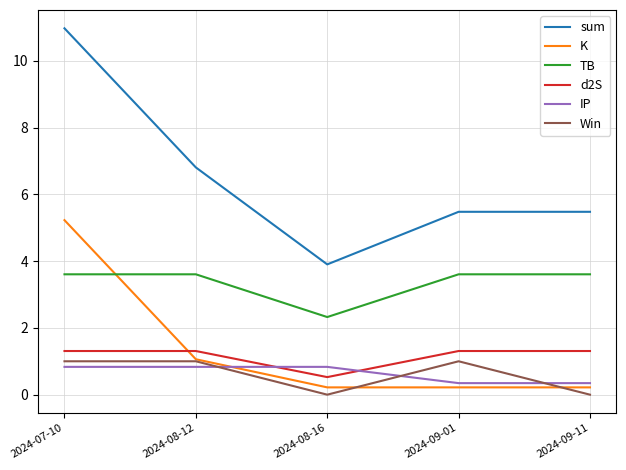

Which category has the lowest value in the sum series?

2024-08-16